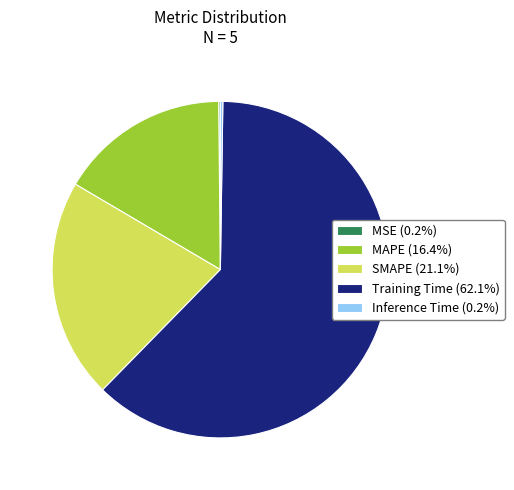

Does Training Time (62.1%) account for over 50% of the chart?

Yes